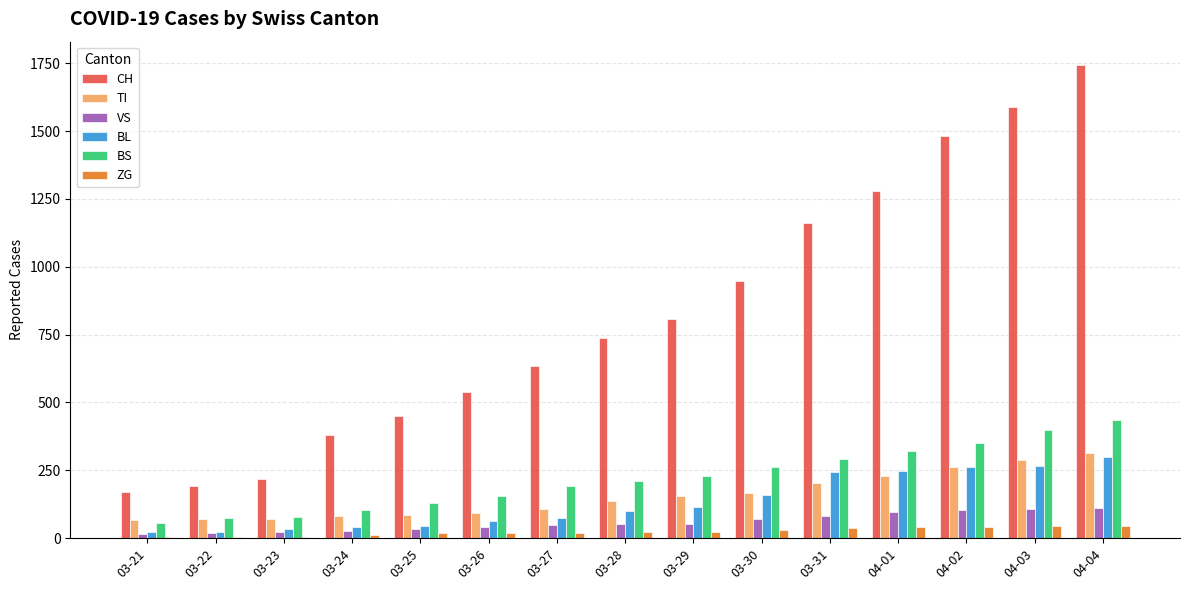

Is it true that ZG equals 29 at 03-30?

True